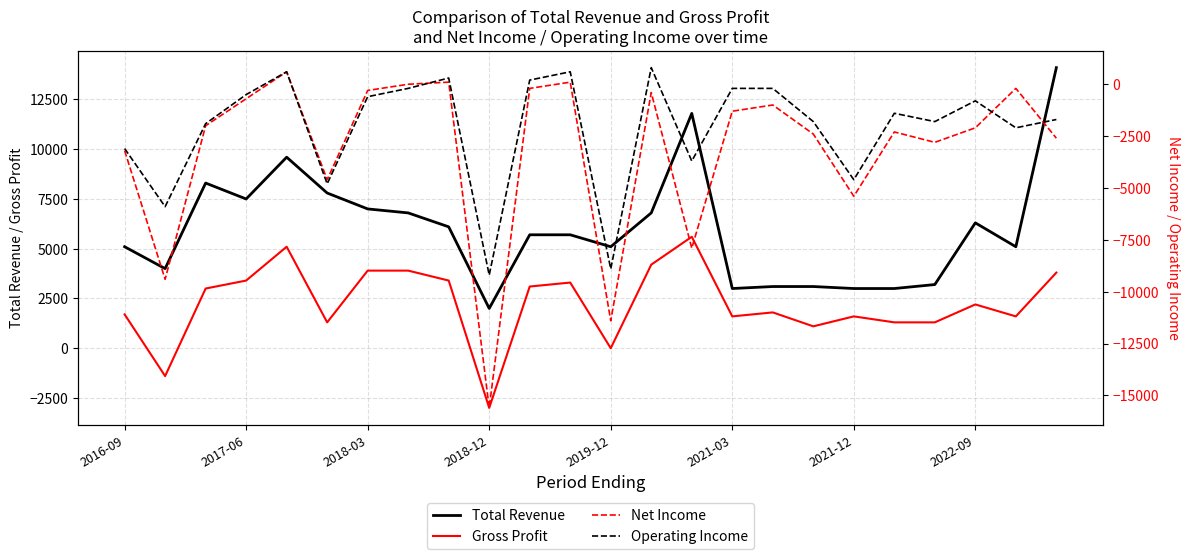

How many interior local valleys does the Net Income series have?

7